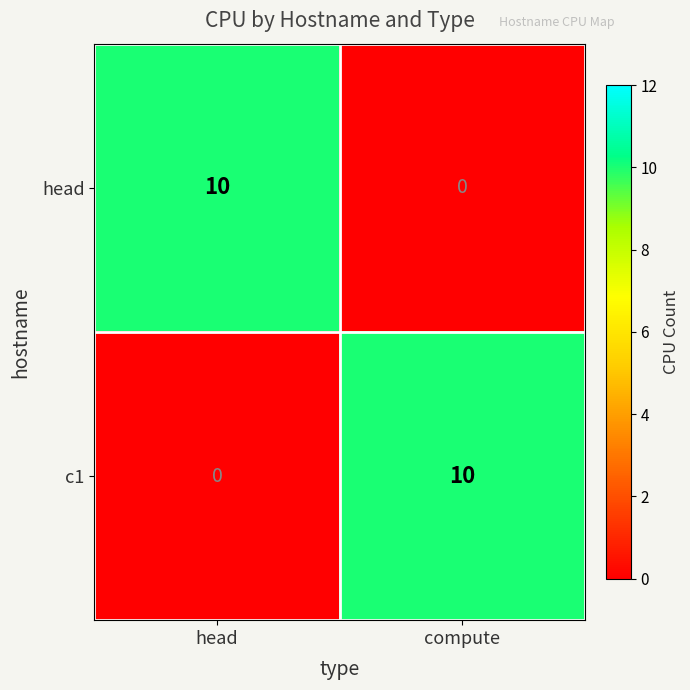

What is the difference between the highest and lowest values at compute?

10